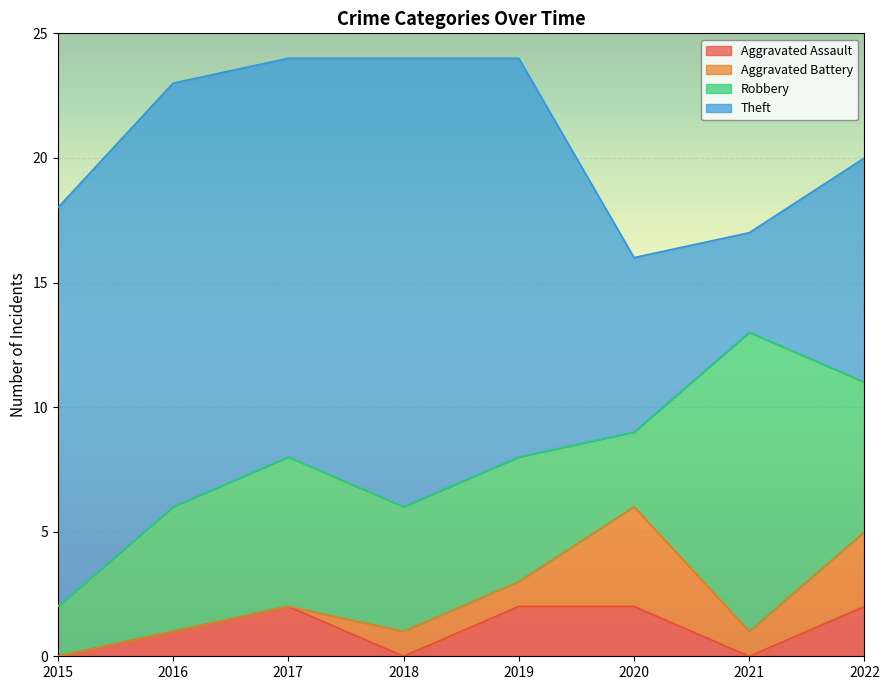

Rank the series at 2018 from highest to lowest value.

Theft, Robbery, Aggravated Battery, Aggravated Assault